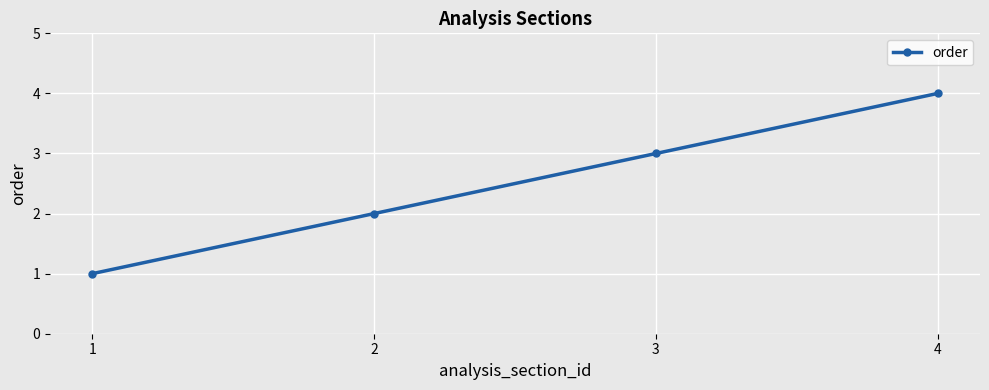

Reading left to right, what are all the values shown in this chart?

1=1	2=2	3=3	4=4